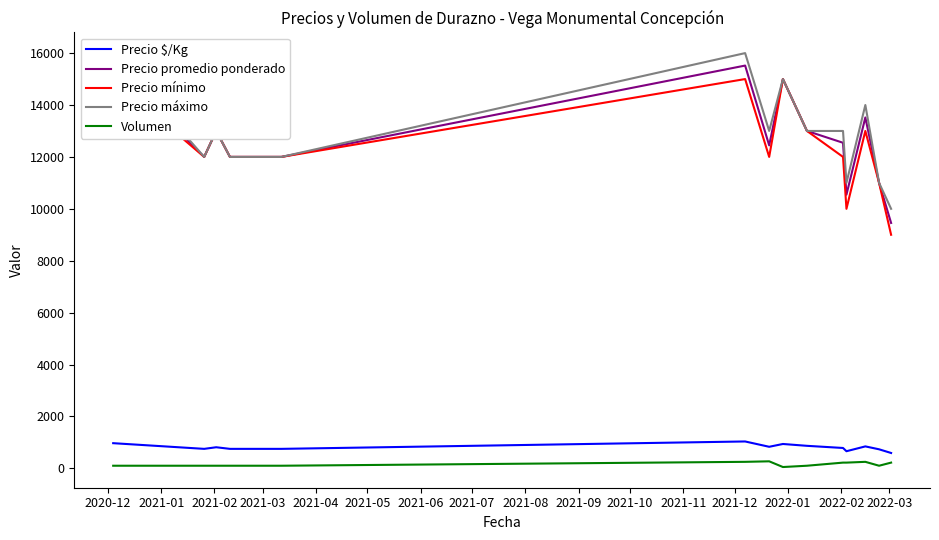

What are all the series names shown in the legend?

Precio $/Kg, Precio promedio ponderado, Precio mínimo, Precio máximo, Volumen